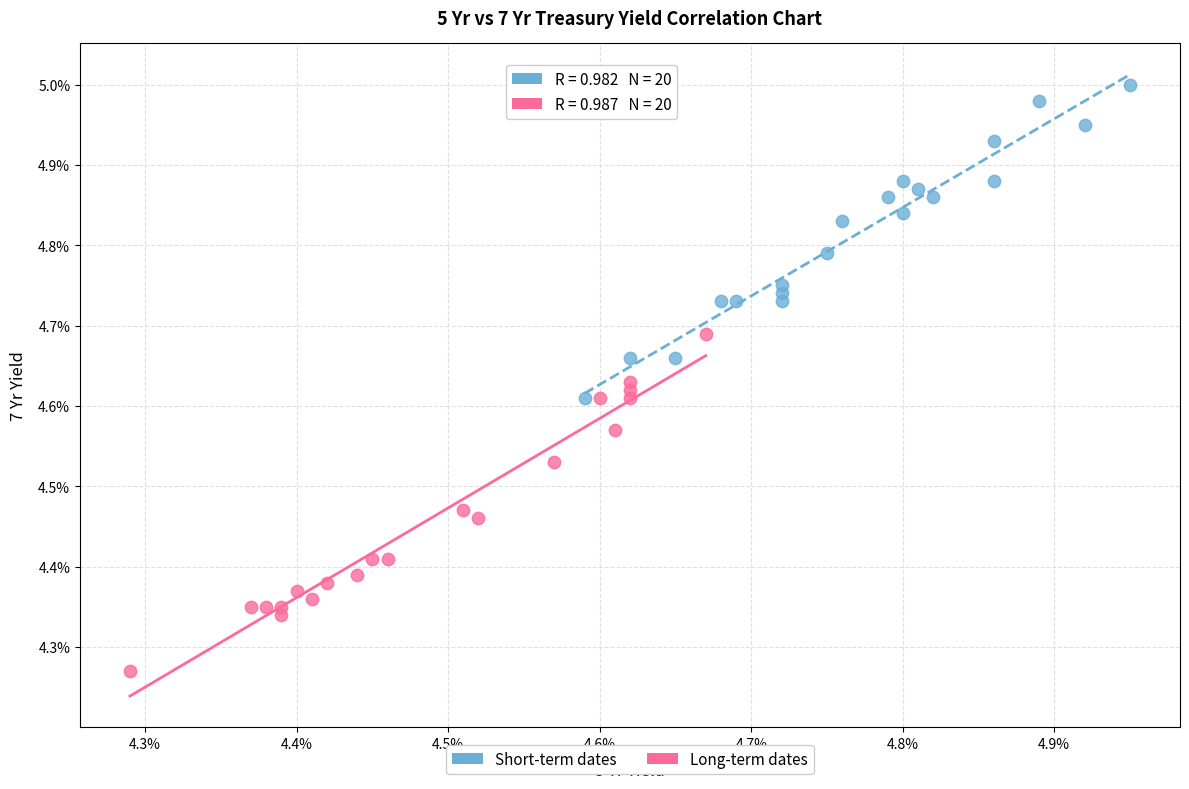

Which series reaches the maximum Y coordinate?

Short-term dates